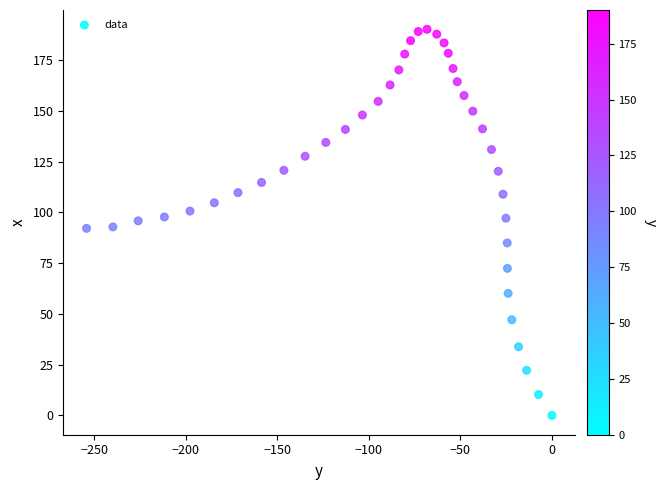

What is the range of X values (max minus min)?

254.2